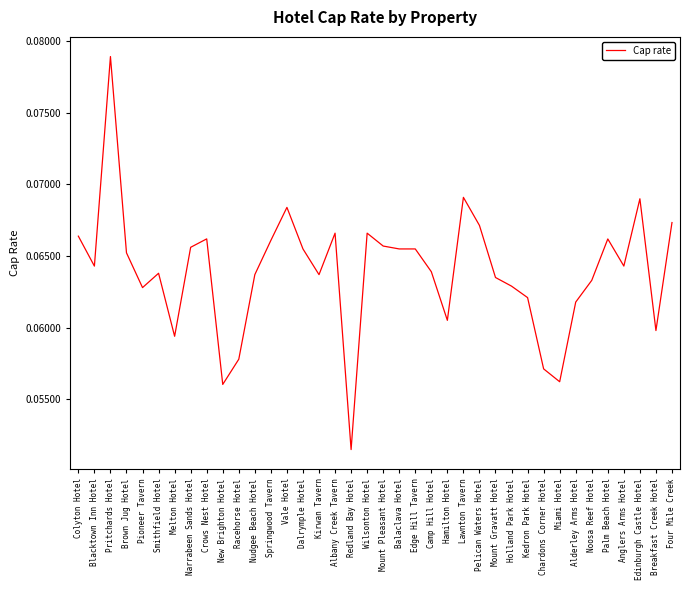

Between Miami Hotel and Wilsonton Hotel, which is larger?

Wilsonton Hotel